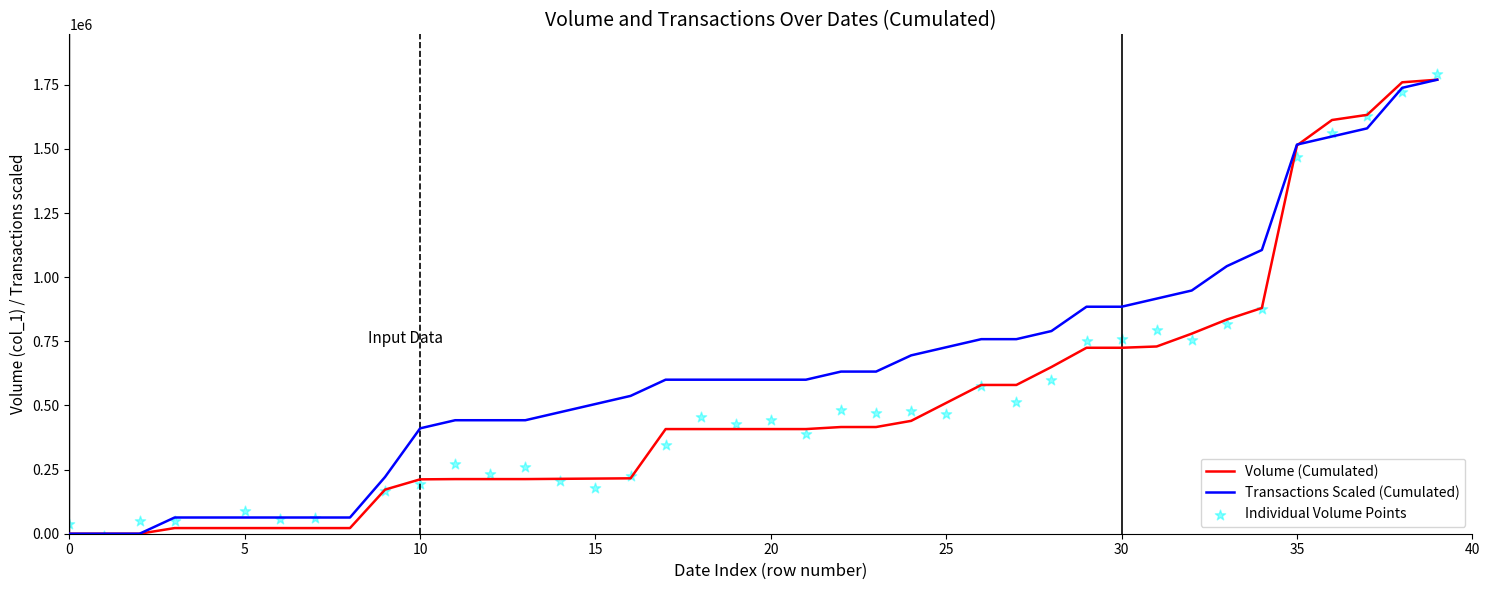

At how many categories does at least one series exceed 172735?

31